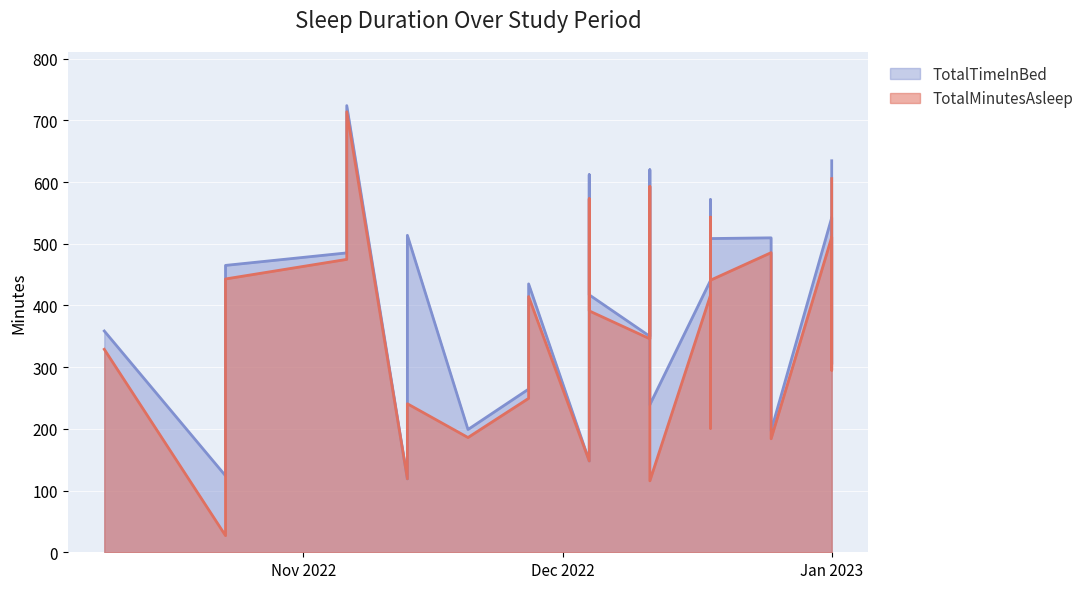

What are all the series names shown in the legend?

TotalMinutesAsleep, TotalTimeInBed